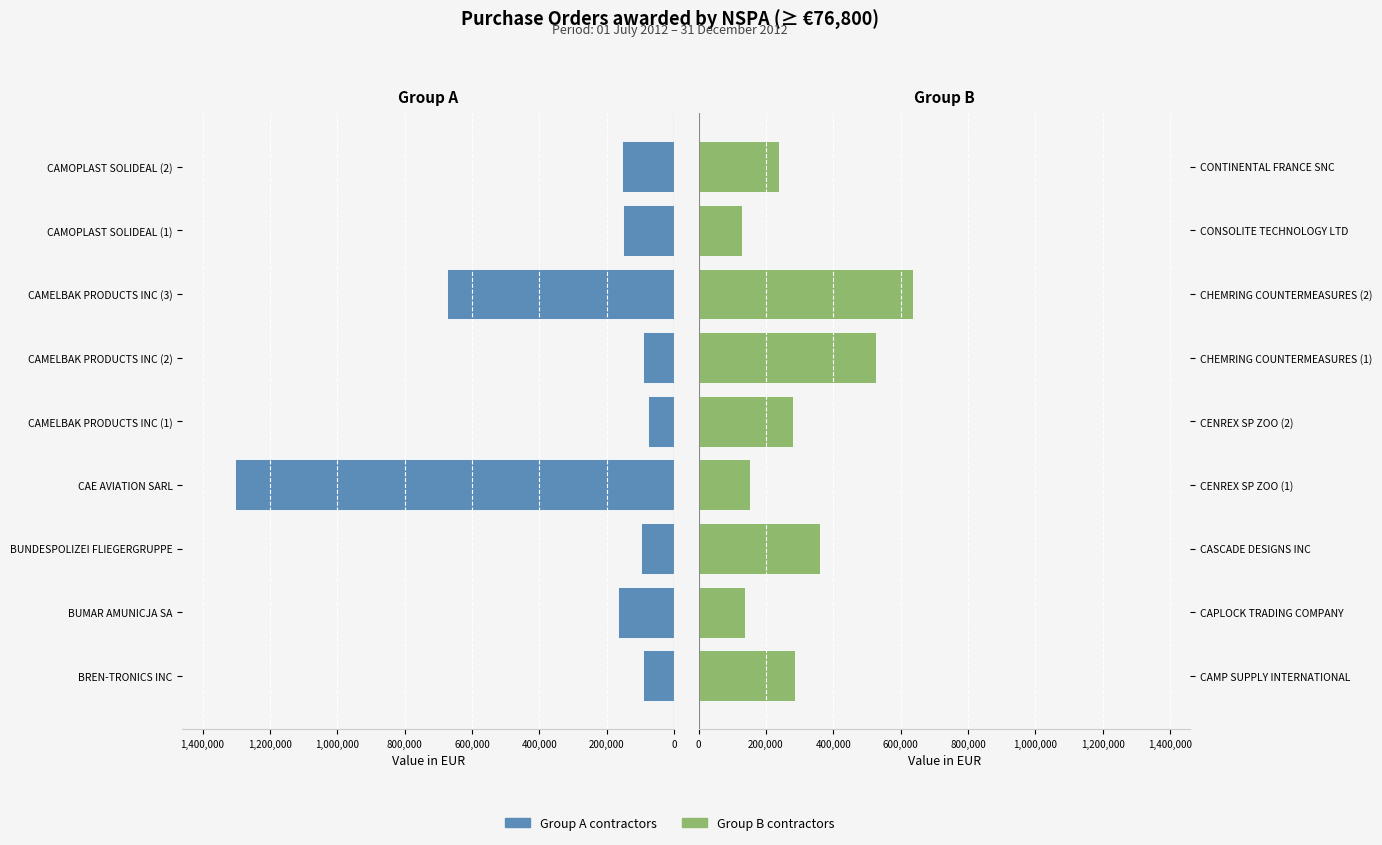

Which series has the widest spread of values?

Value in EUR (group A)